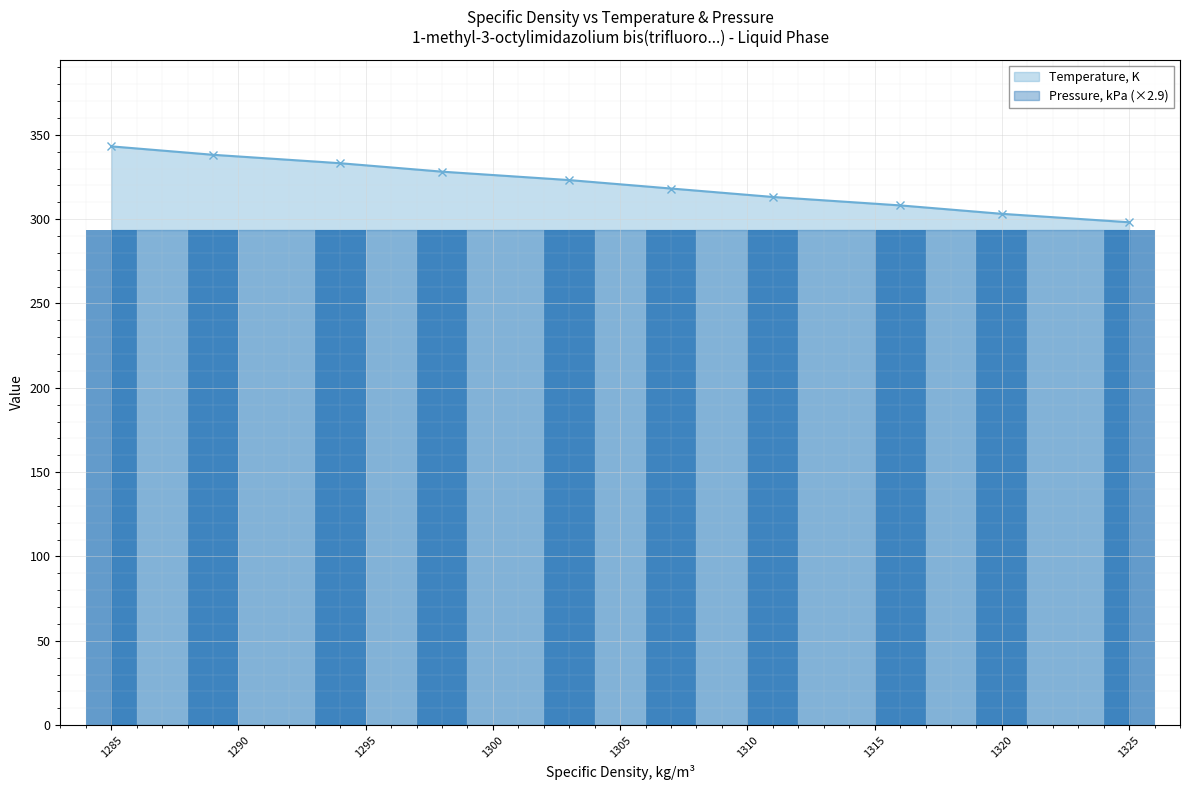

True or false: Temperature, K has a value of 207.8 at 1320.

False